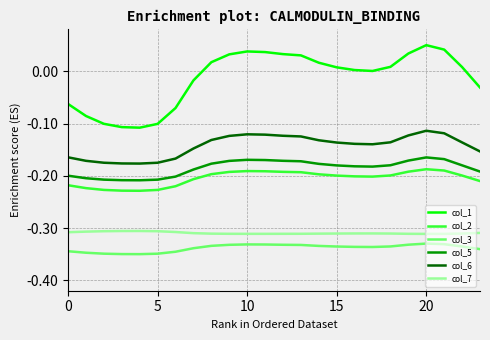

True or false: col_1 and col_5 cross at least once.

False